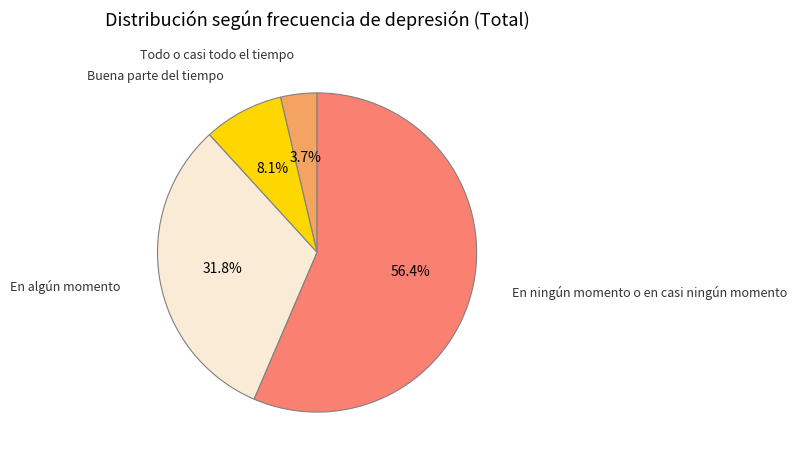

Does any single category account for the majority?

Yes